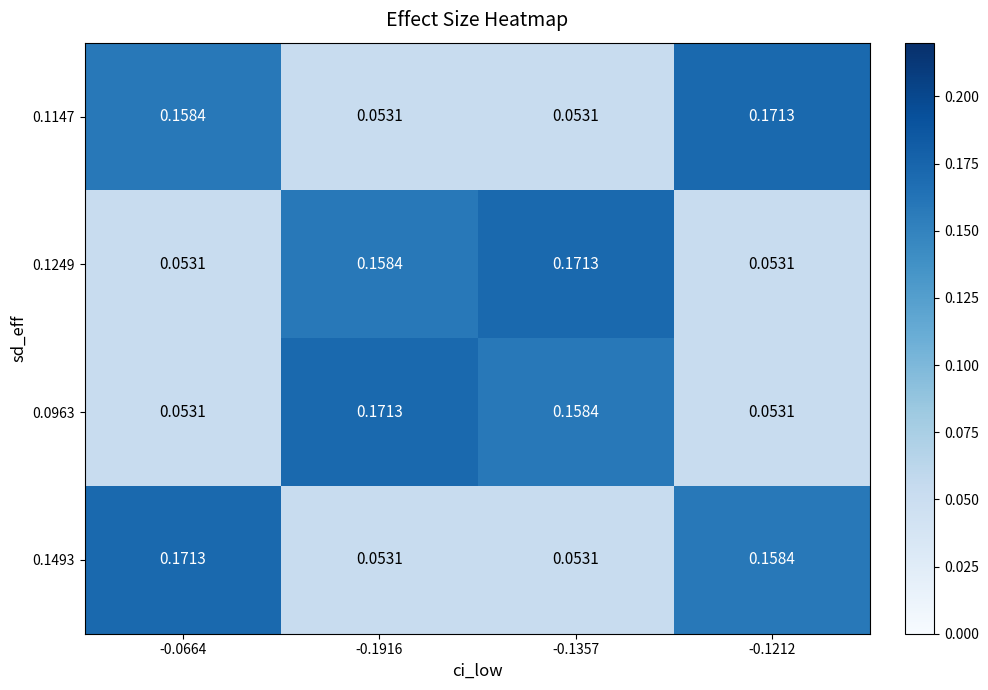

How many series are shown in this chart?

4